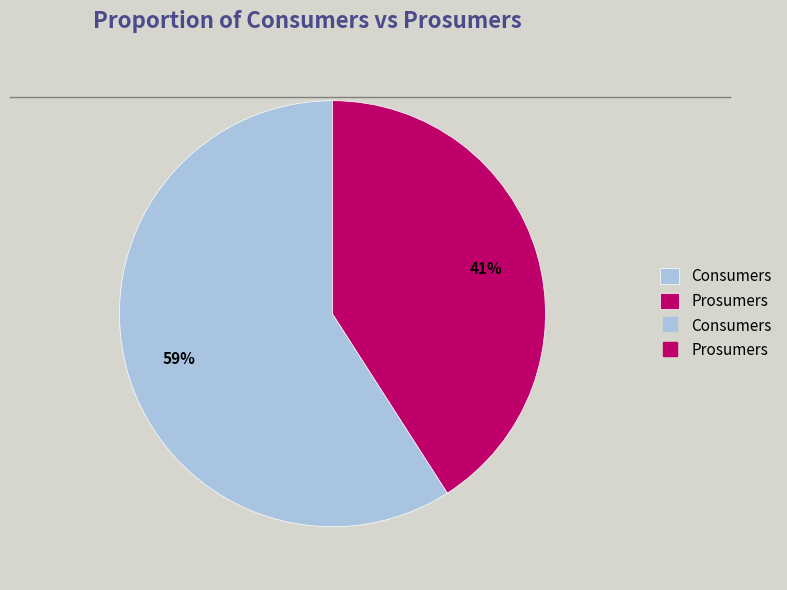

How many slices are in this pie chart?

2